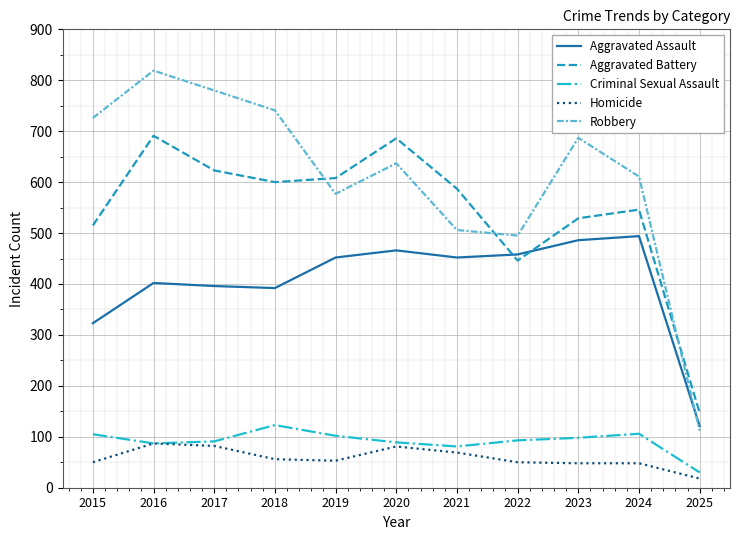

List the series in order of their peak value, highest first.

Robbery, Aggravated Battery, Aggravated Assault, Criminal Sexual Assault, Homicide